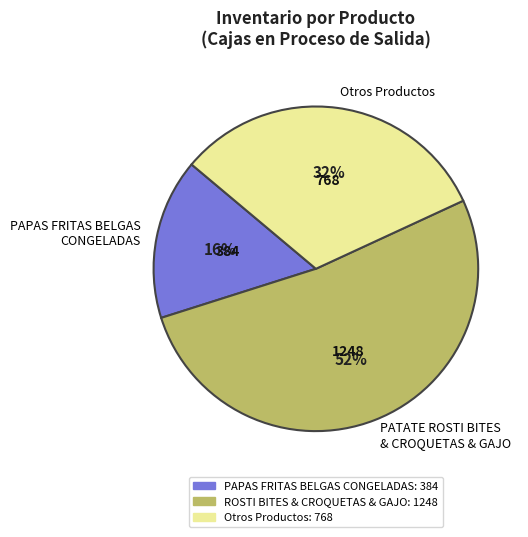

How many segments does this pie chart have?

3